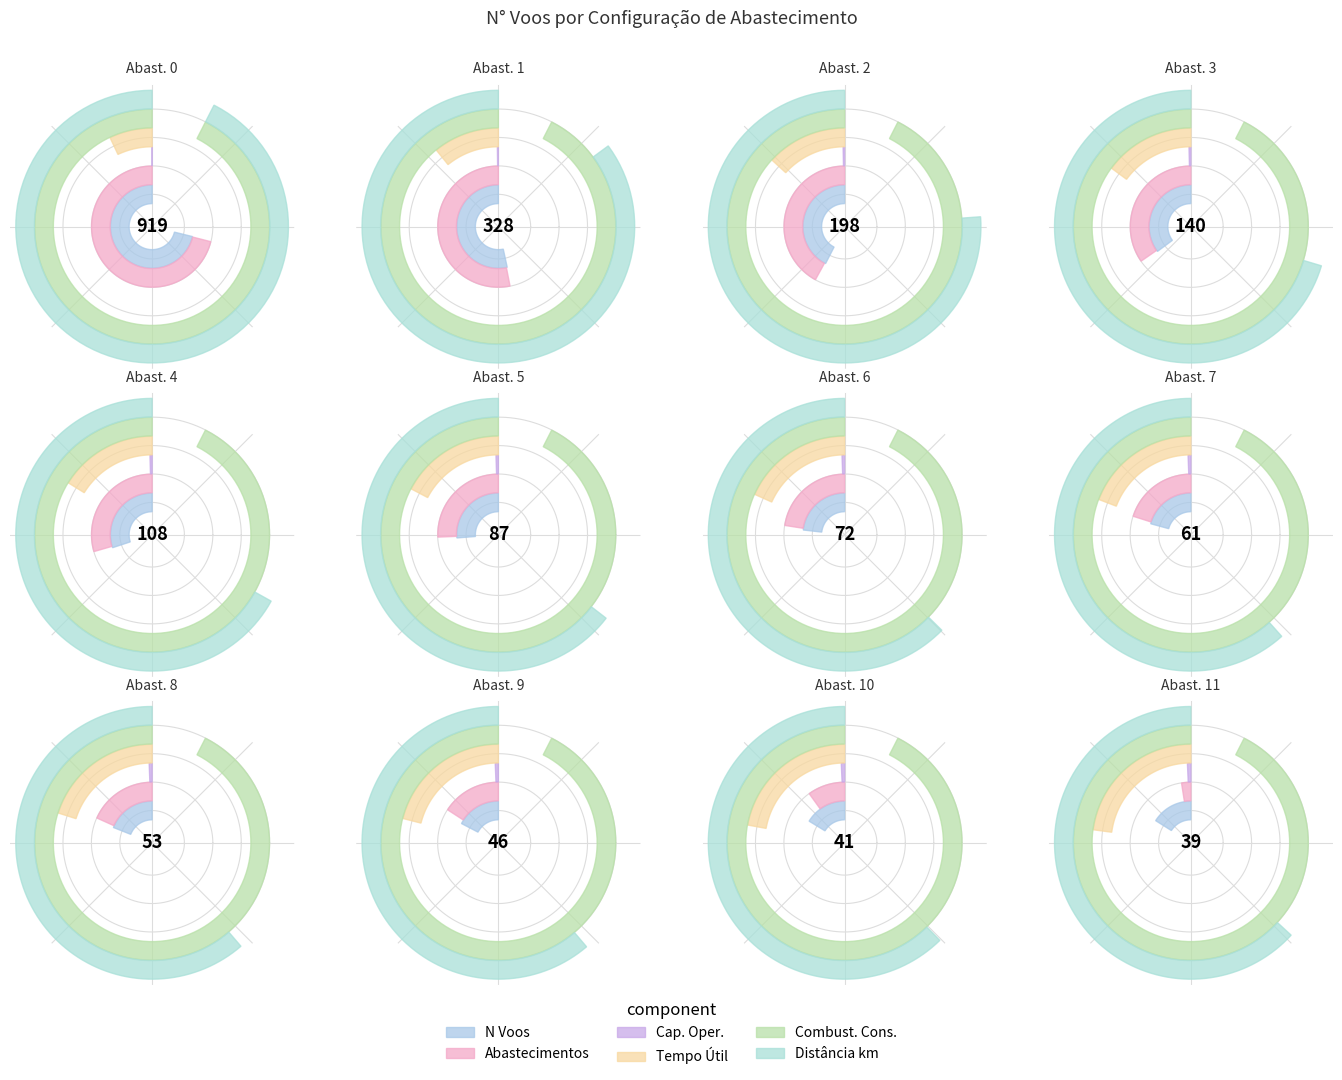

Is it true that 10 is 23% of the pie?

False